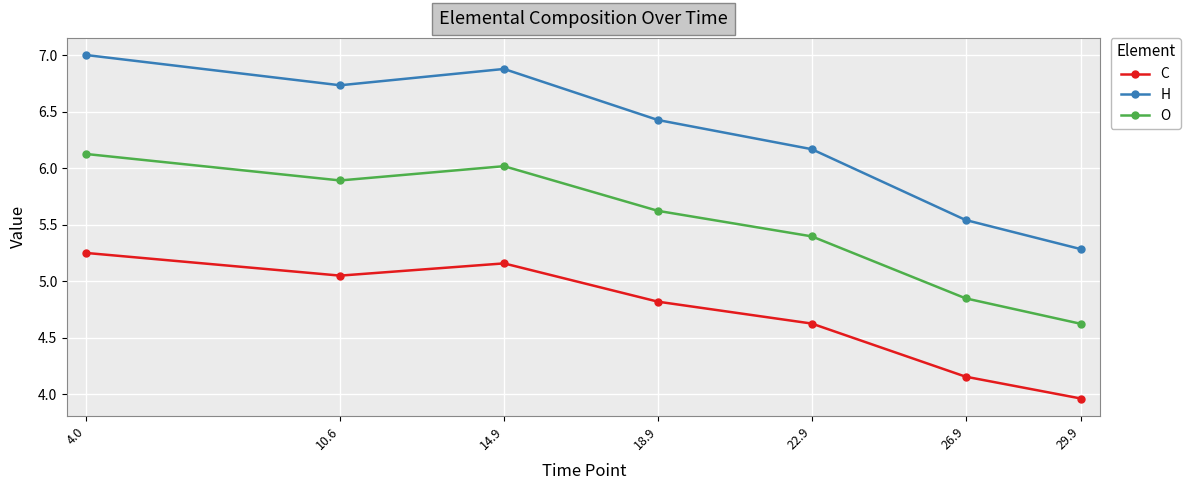

How many lines are shown in the chart?

3